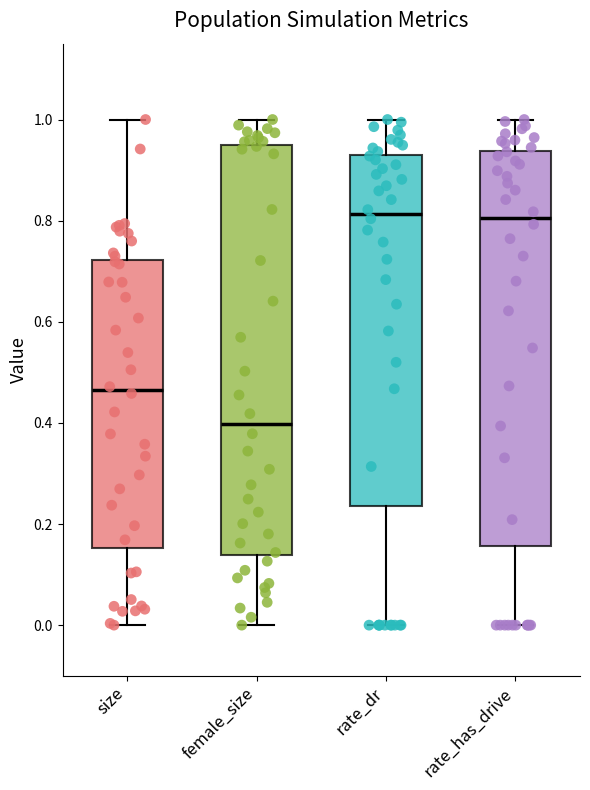

Which box is the tallest, from its lower edge to its upper edge?

female_size